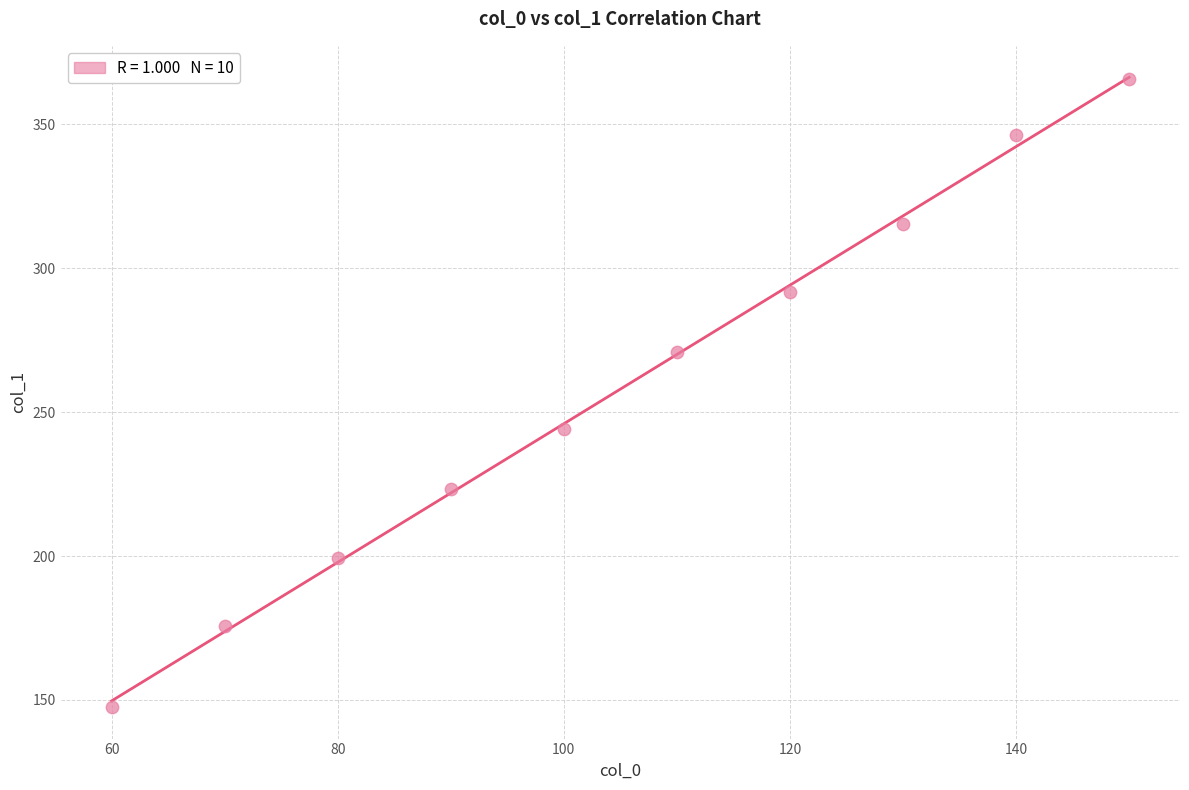

What is the range of Y values (max minus min)?

218.4